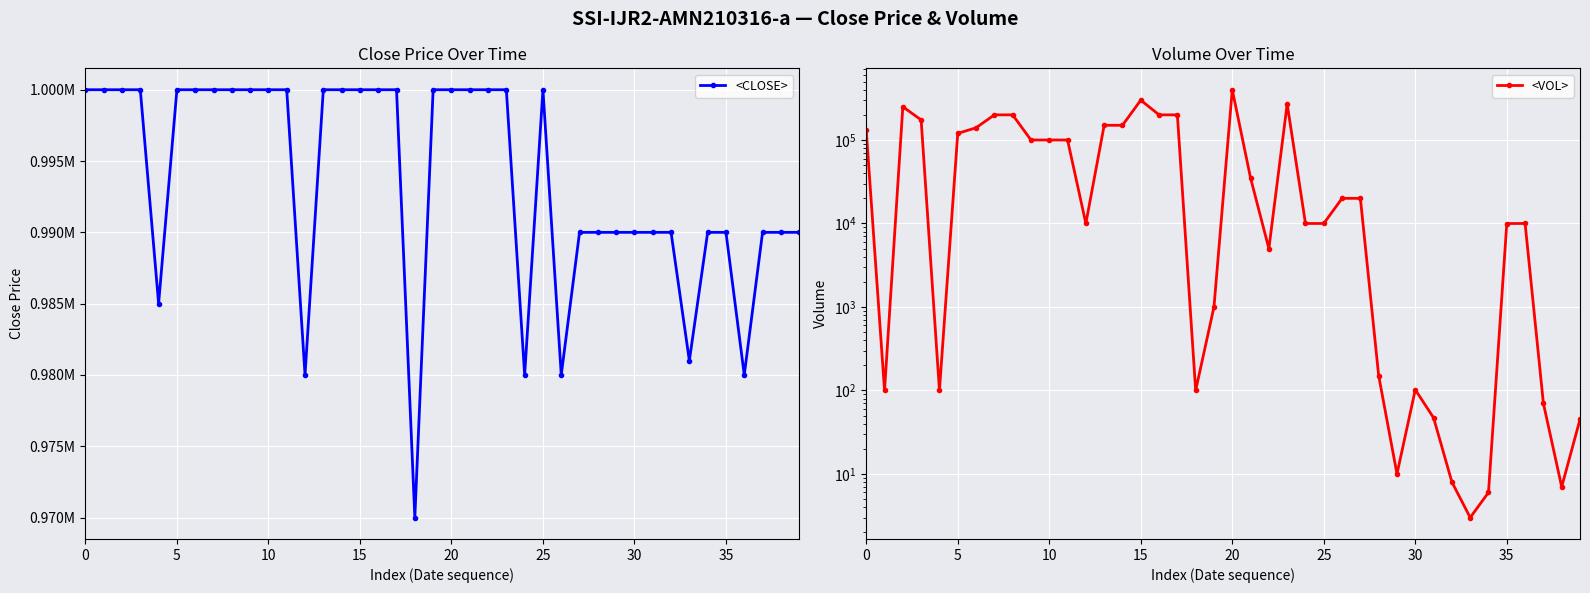

List the series in order of their peak value, highest first.

<CLOSE>, <VOL>